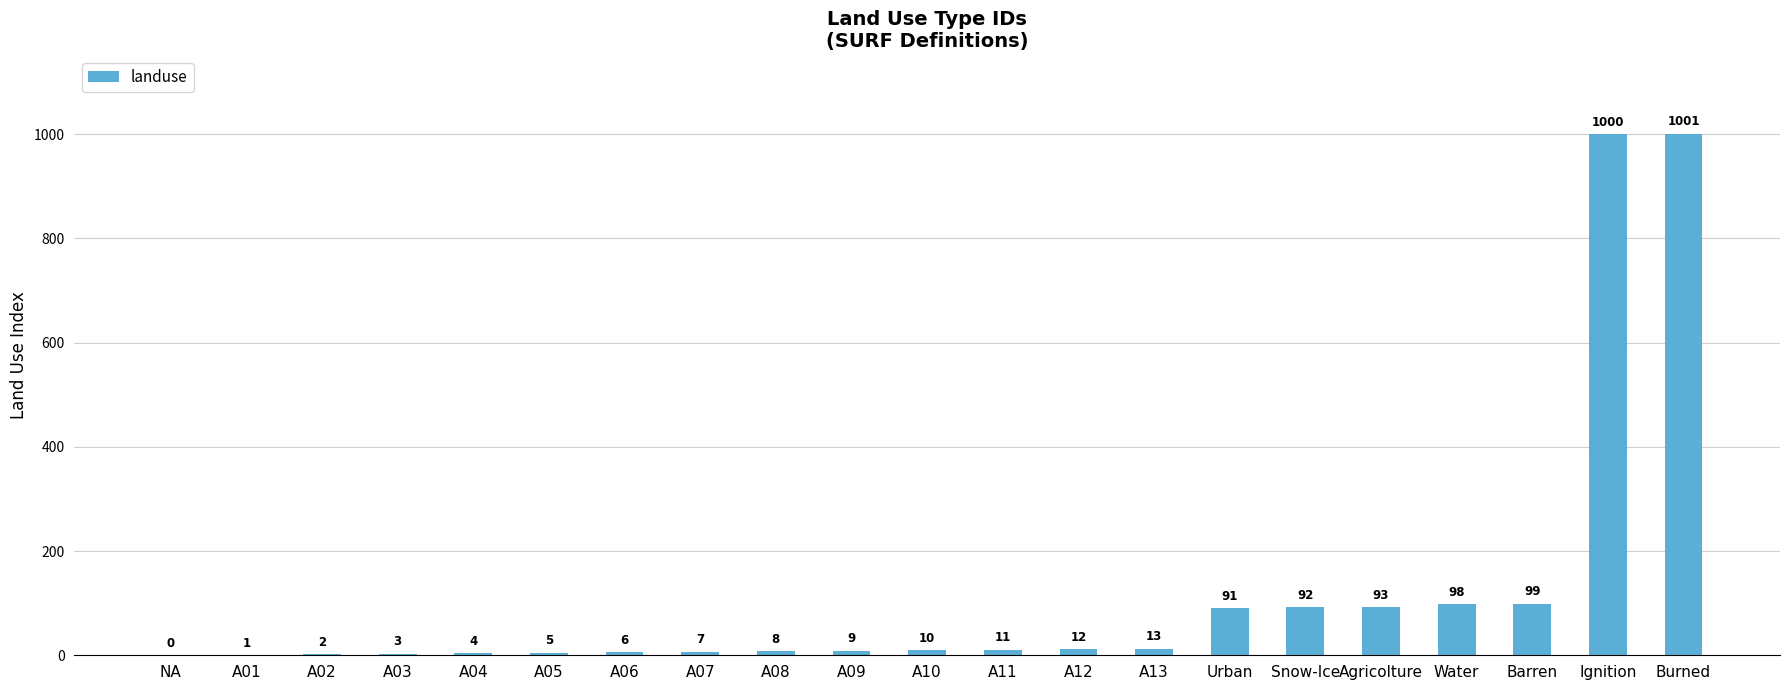

What is the maximum value shown in the chart?

1001